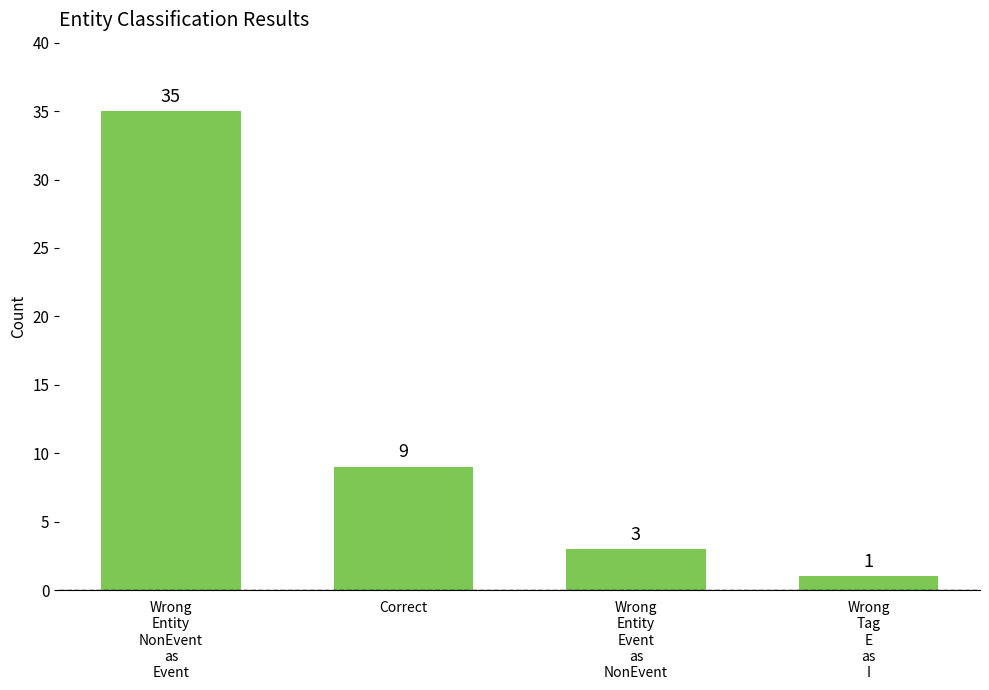

At which label is the value closest to 18?

Correct